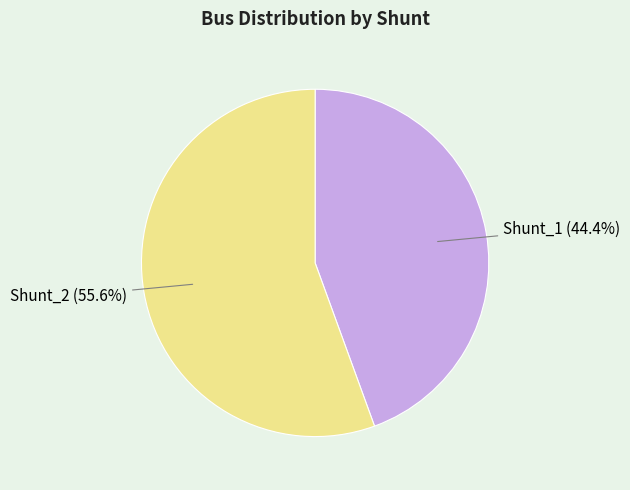

How many segments does this pie chart have?

2